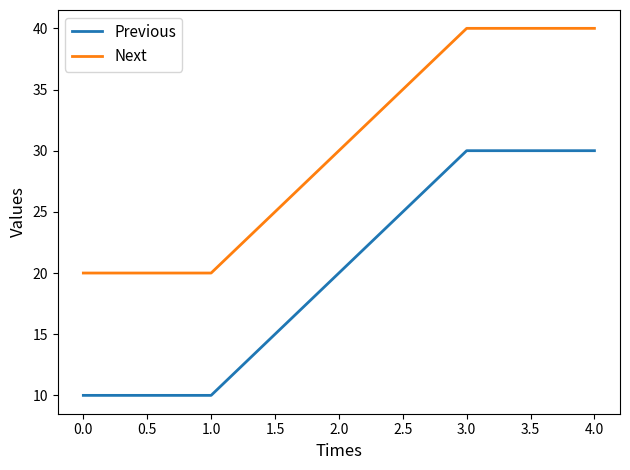

What is the difference between the highest and lowest values at 2.0?

10